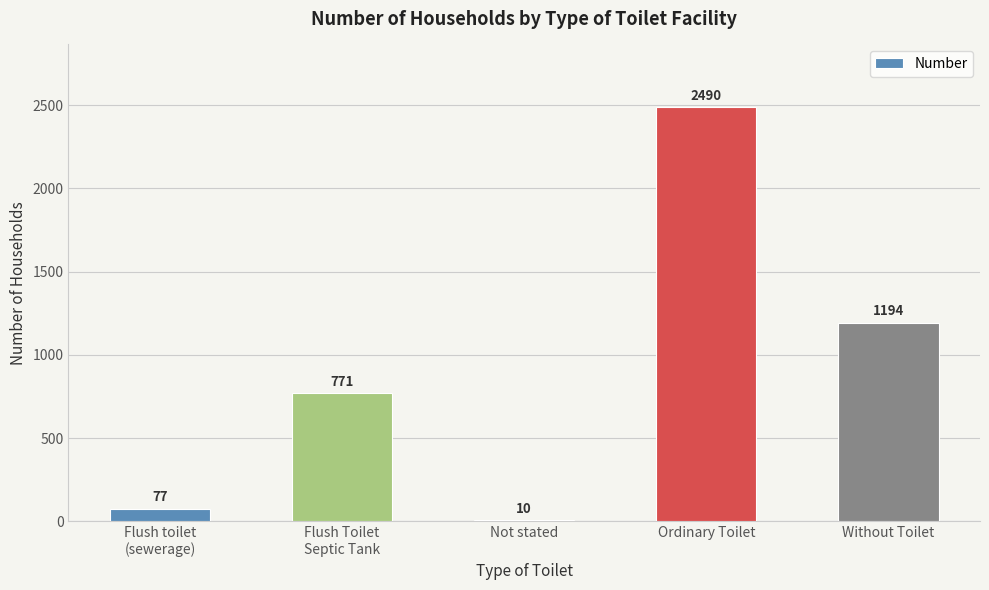

True or false: the data shows 3504 at Ordinary Toilet.

False